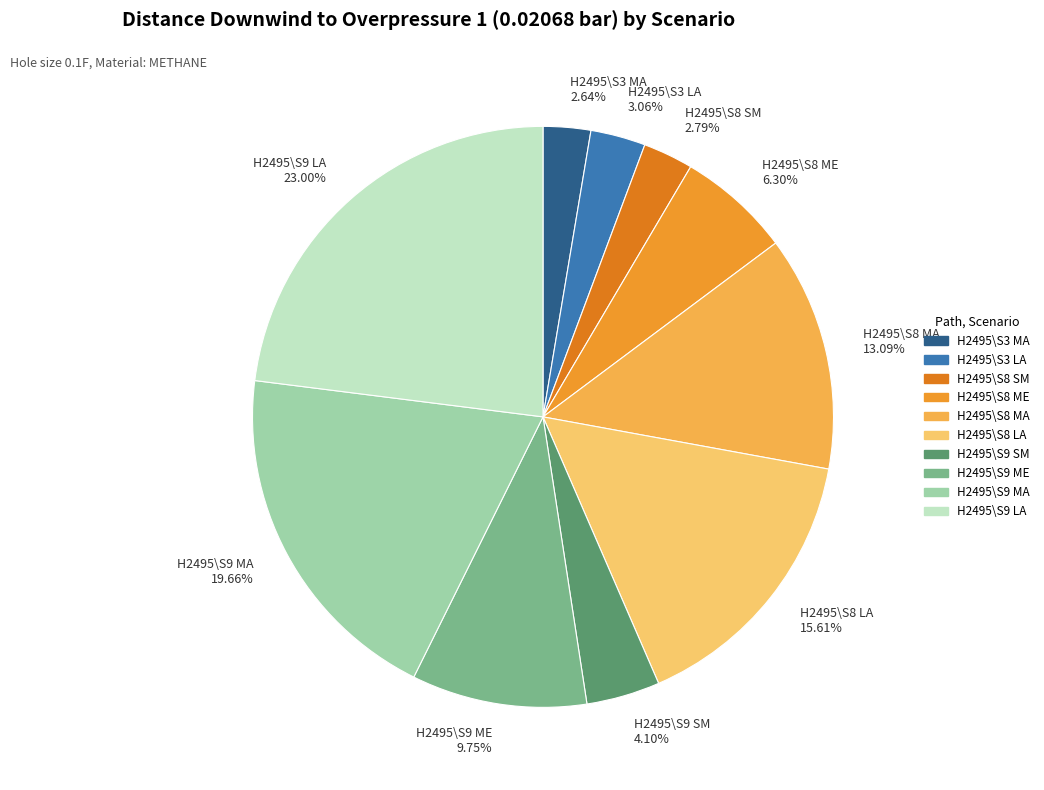

Do H2495\S9 ME and H2495\S8 LA together represent more than half of the pie?

No